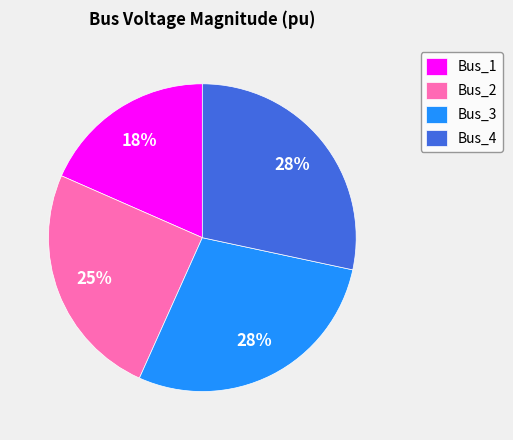

Does Bus_2 account for over 50% of the chart?

No